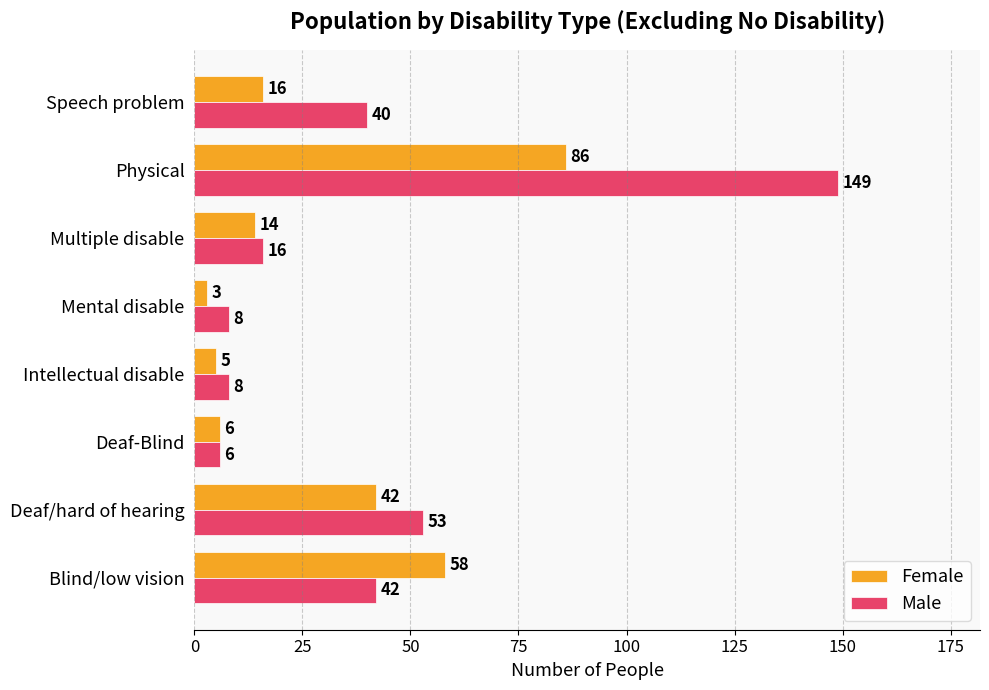

Read the Male value at Physical, to the nearest 50.

150